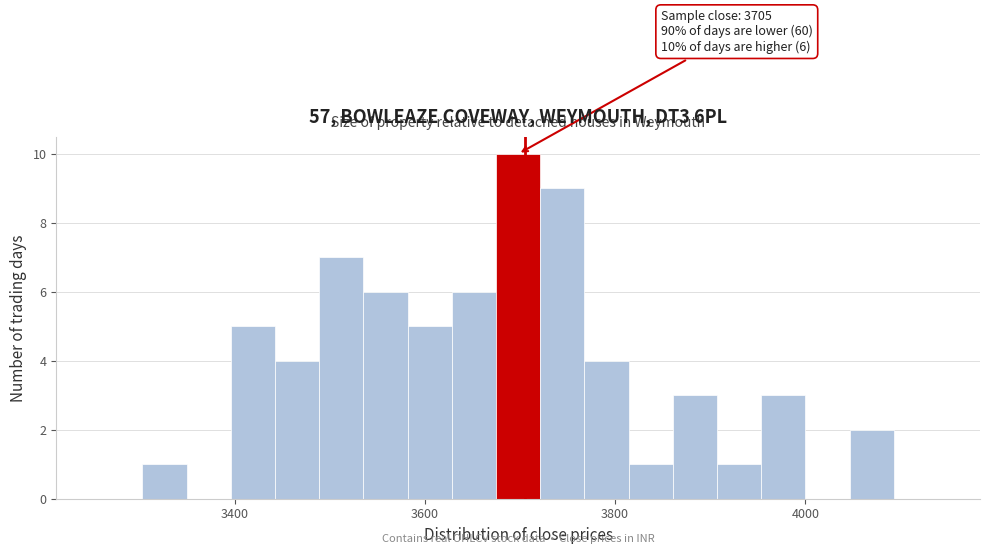

Read against the x-axis, roughly where is the centre of the tallest bar?

3700